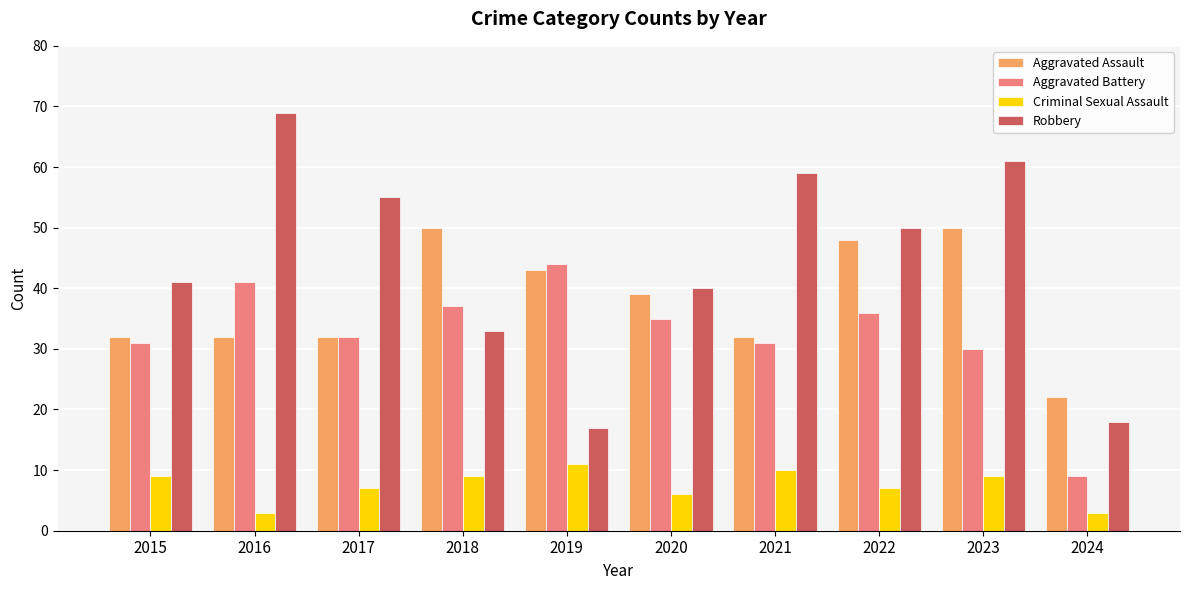

What is the sum of all Criminal Sexual Assault values?

74